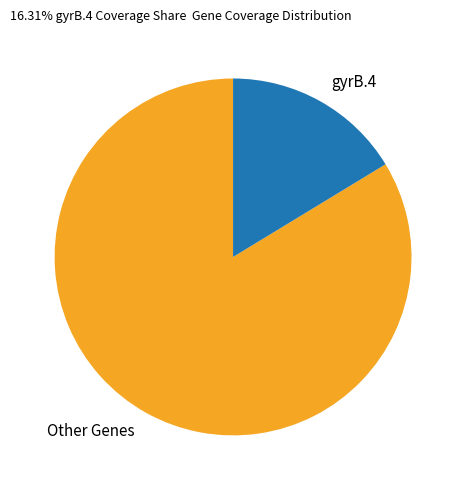

Does any single category account for the majority?

Yes